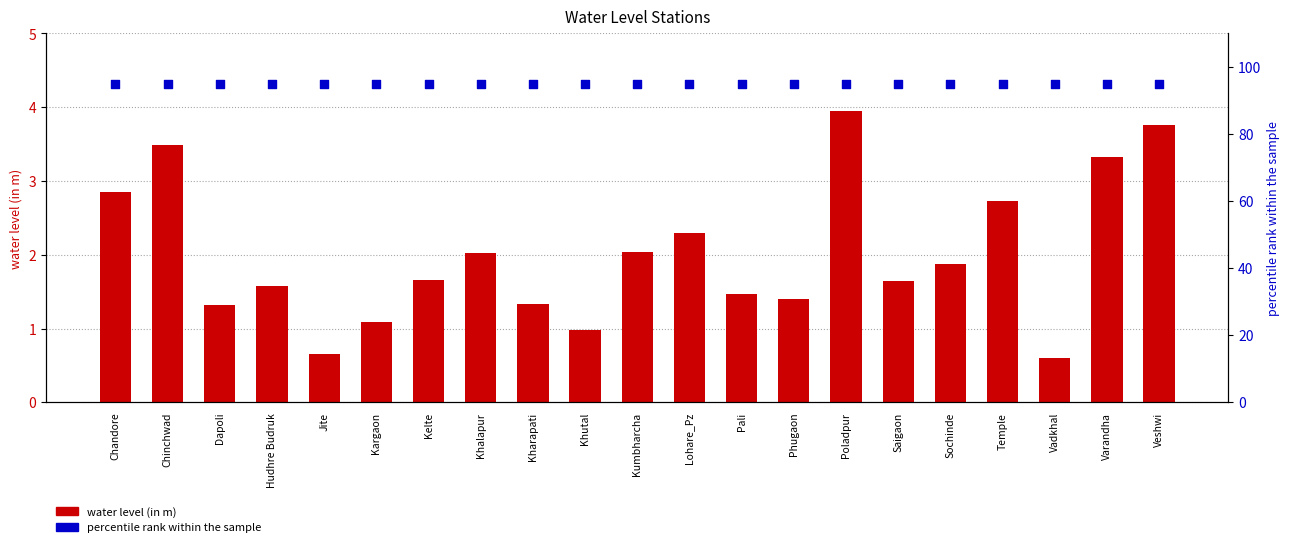

Which series has the largest Y range (max minus min)?

water level (in m)